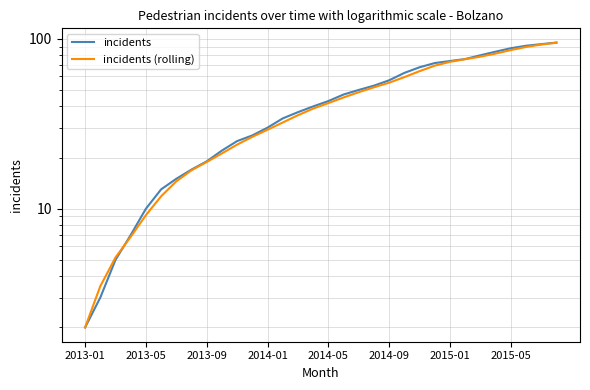

Which series changed the most between 14 and 19?

incidents (rolling)